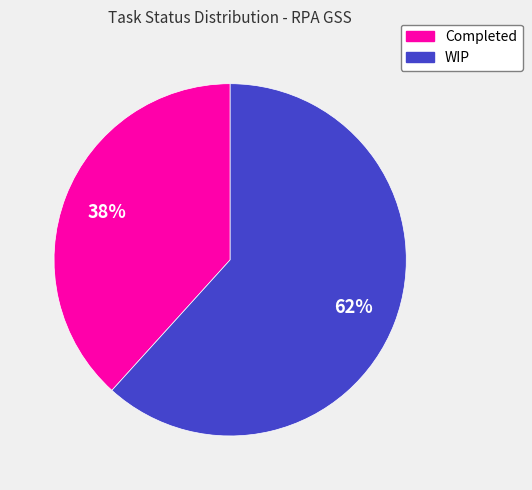

To the nearest percent, what is the combined percentage of WIP and Completed?

100%